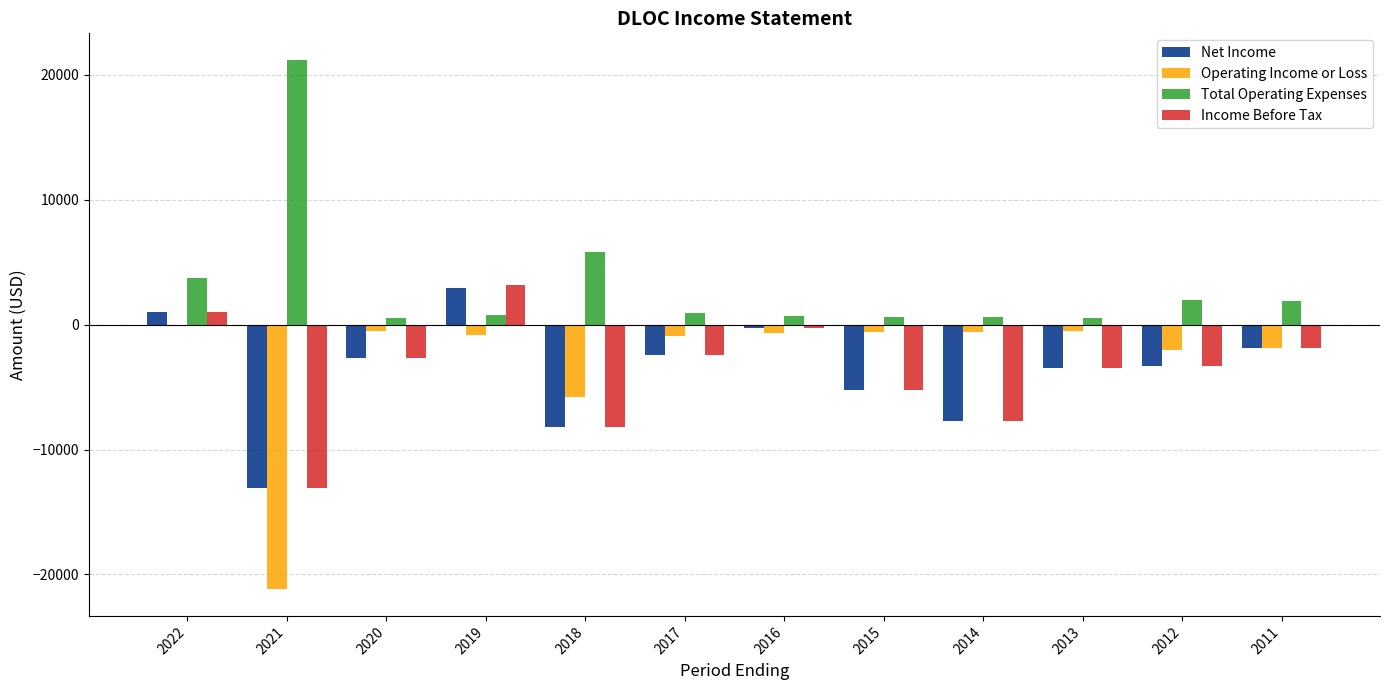

What is the sum of all Total Operating Expenses values?

39200